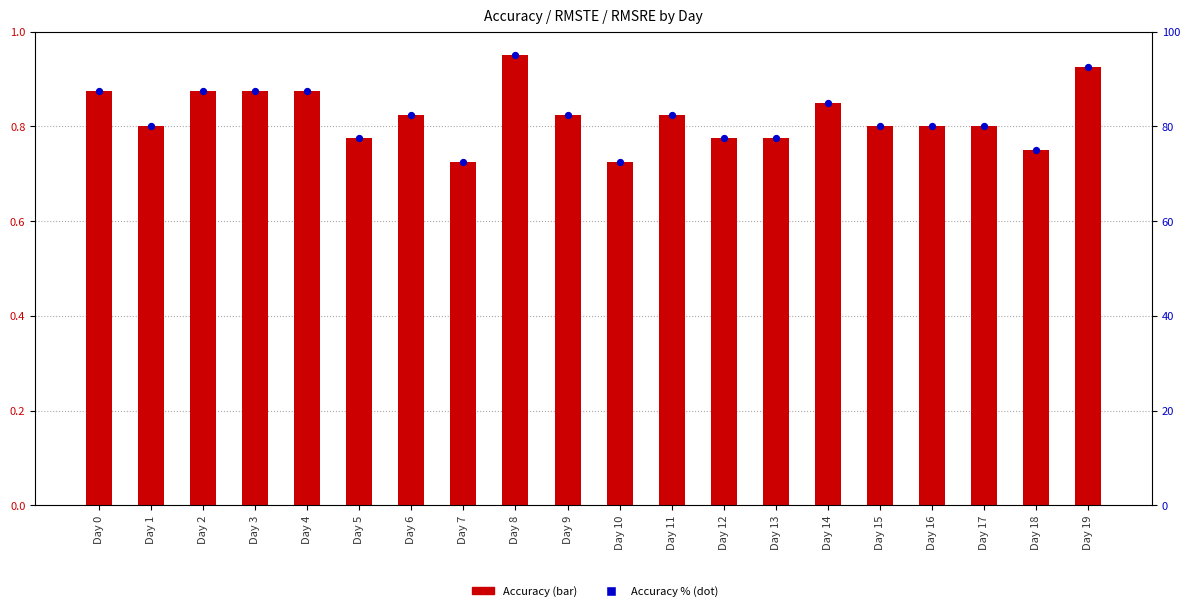

At how many categories does at least one series exceed 65?

20